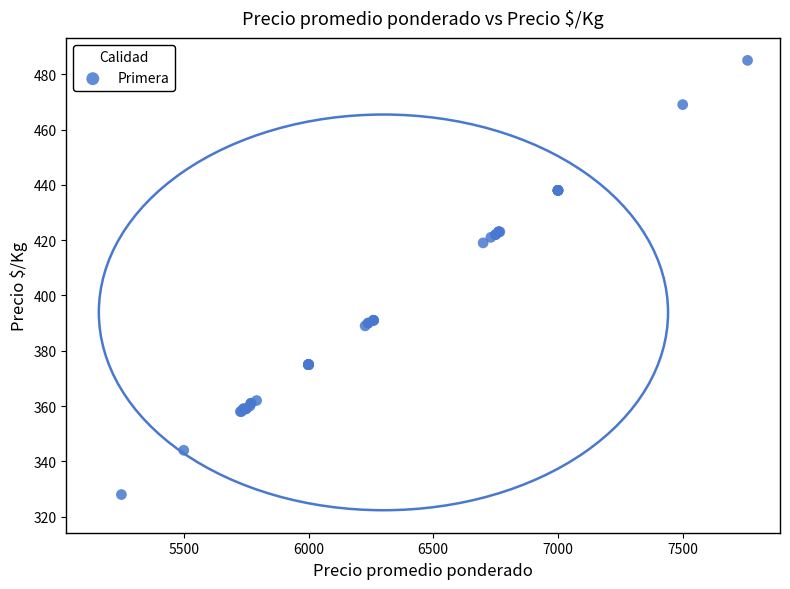

What Y value in the scatter plot is closest to 406?

419